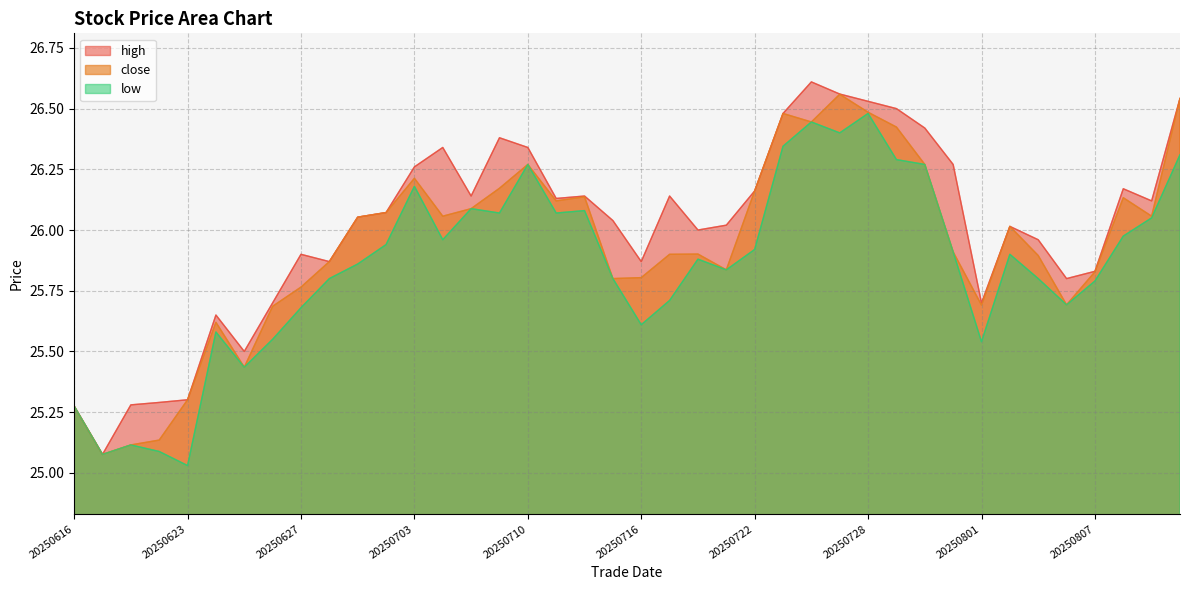

True or false: close has a value of 26.5 at 20250723.

True